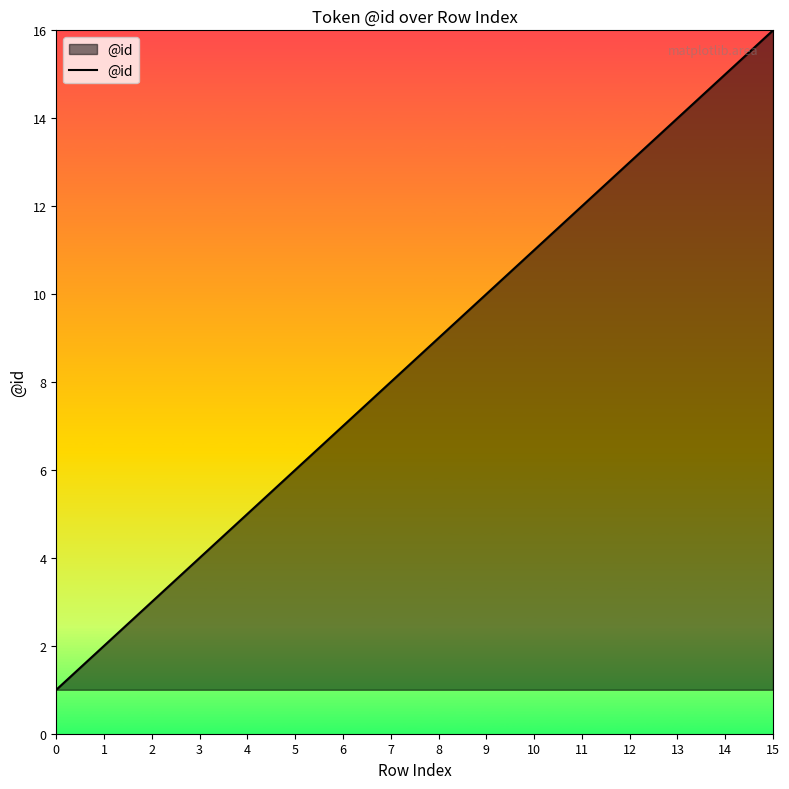

How many lines are shown in the chart?

1